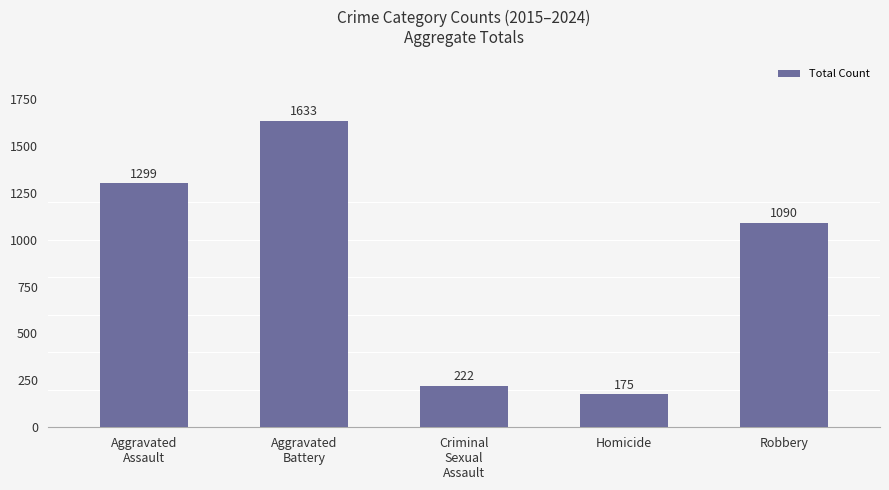

How many distinct data groups are displayed?

1